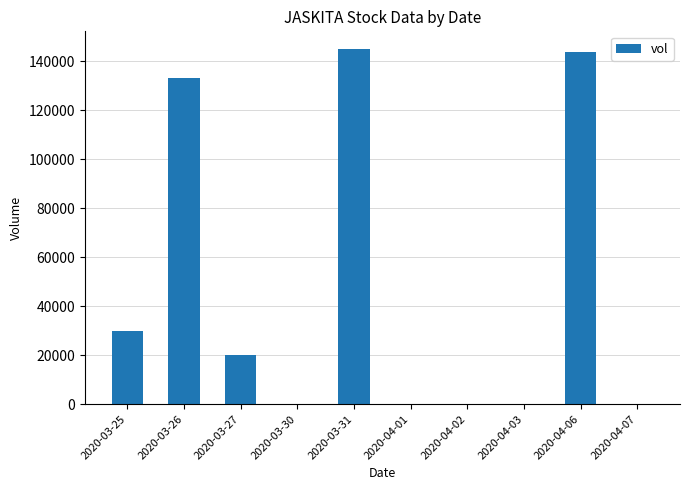

Where does the data first go above 20000?

2020-03-25